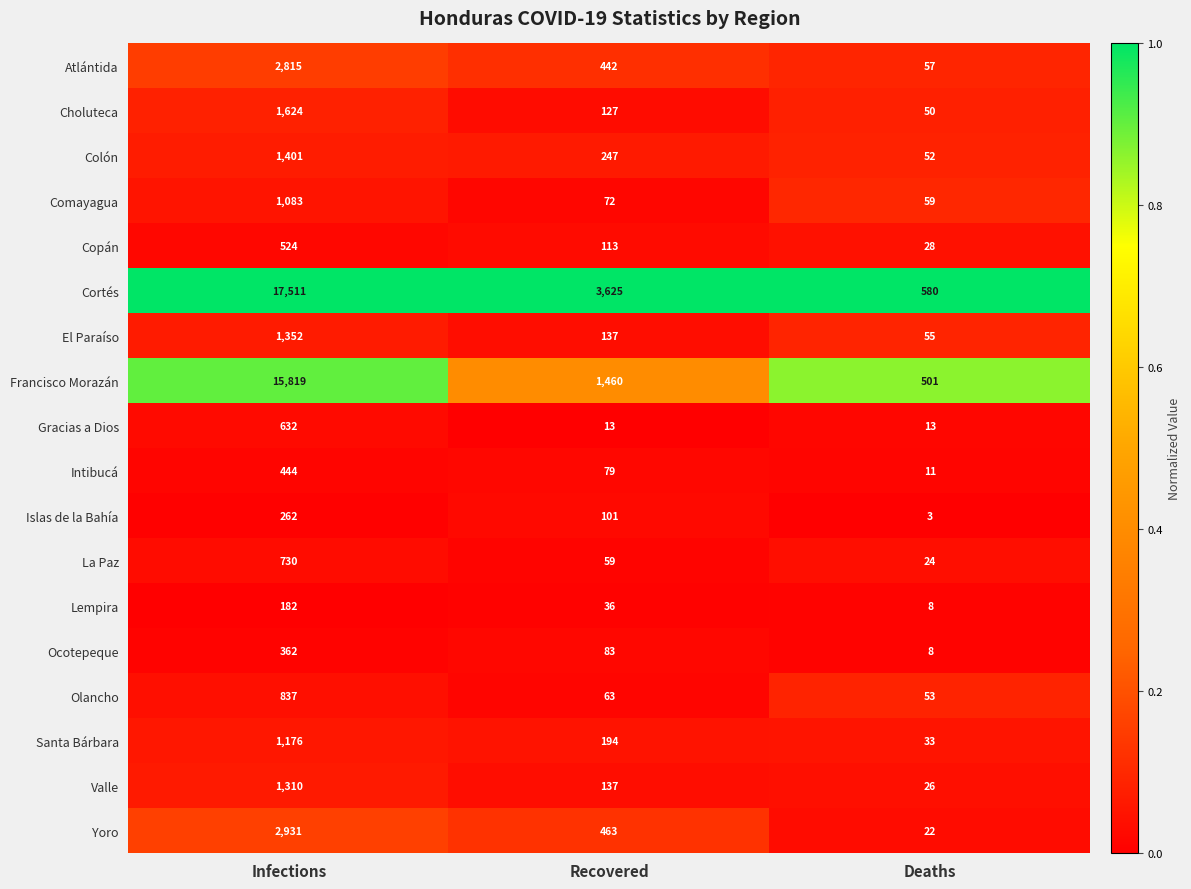

What value does the Santa Bárbara series have at Infections?

1176